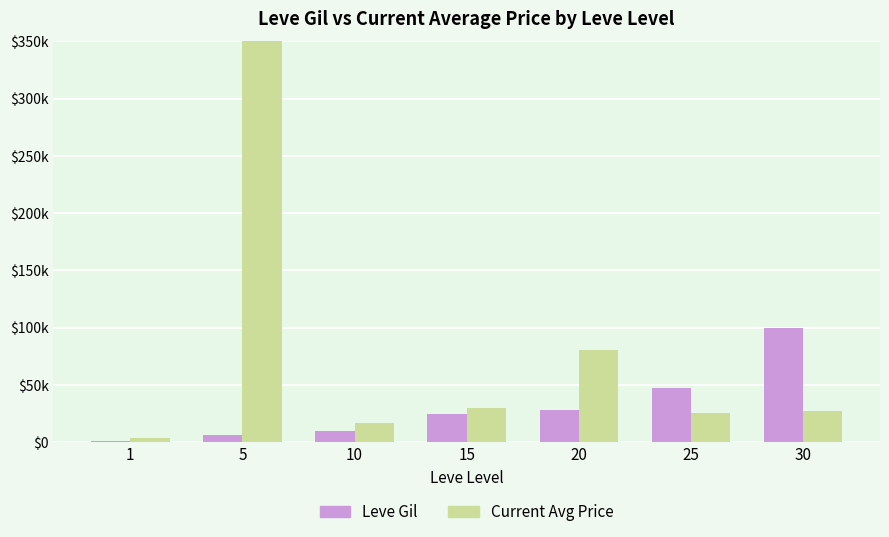

What is the difference between the maximum and minimum values in the Leve Gil series?

98530